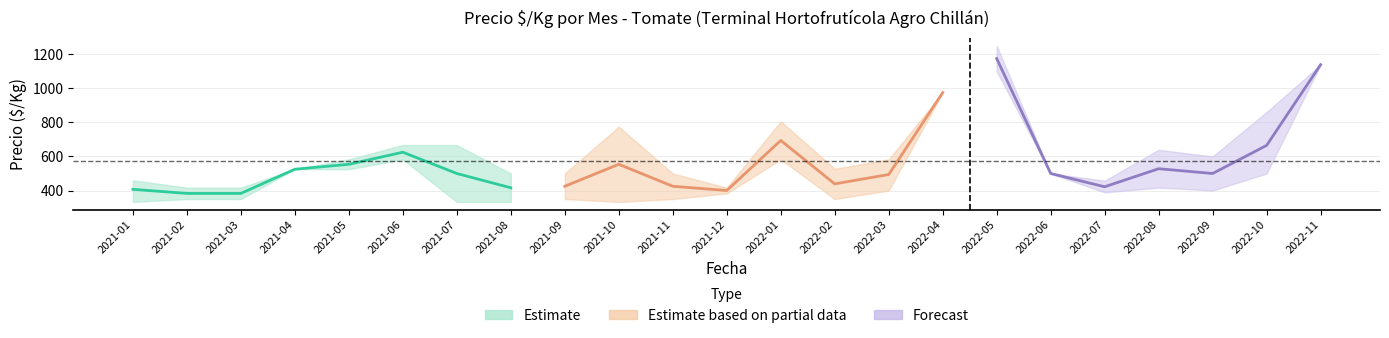

What is the value of the precio_min point at the 9th from the left?

350